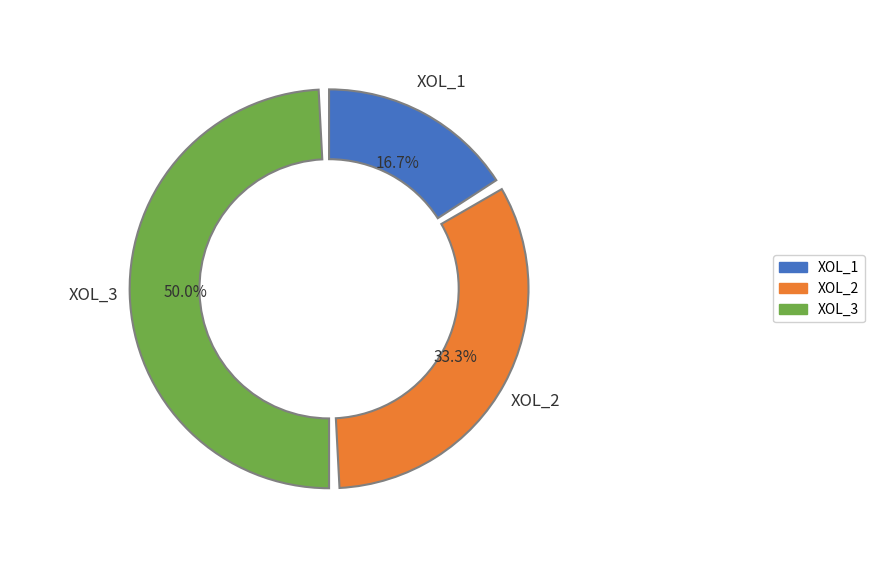

Which slice is the smallest?

XOL_1